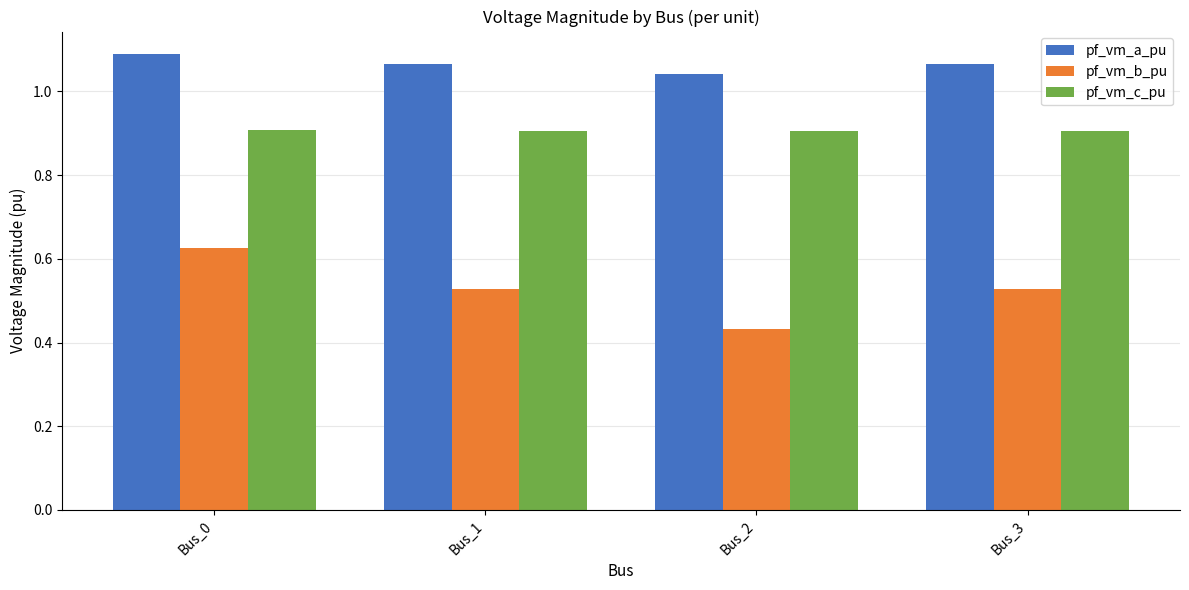

The value of pf_vm_a_pu at Bus_1 is 1.9. True or false?

False